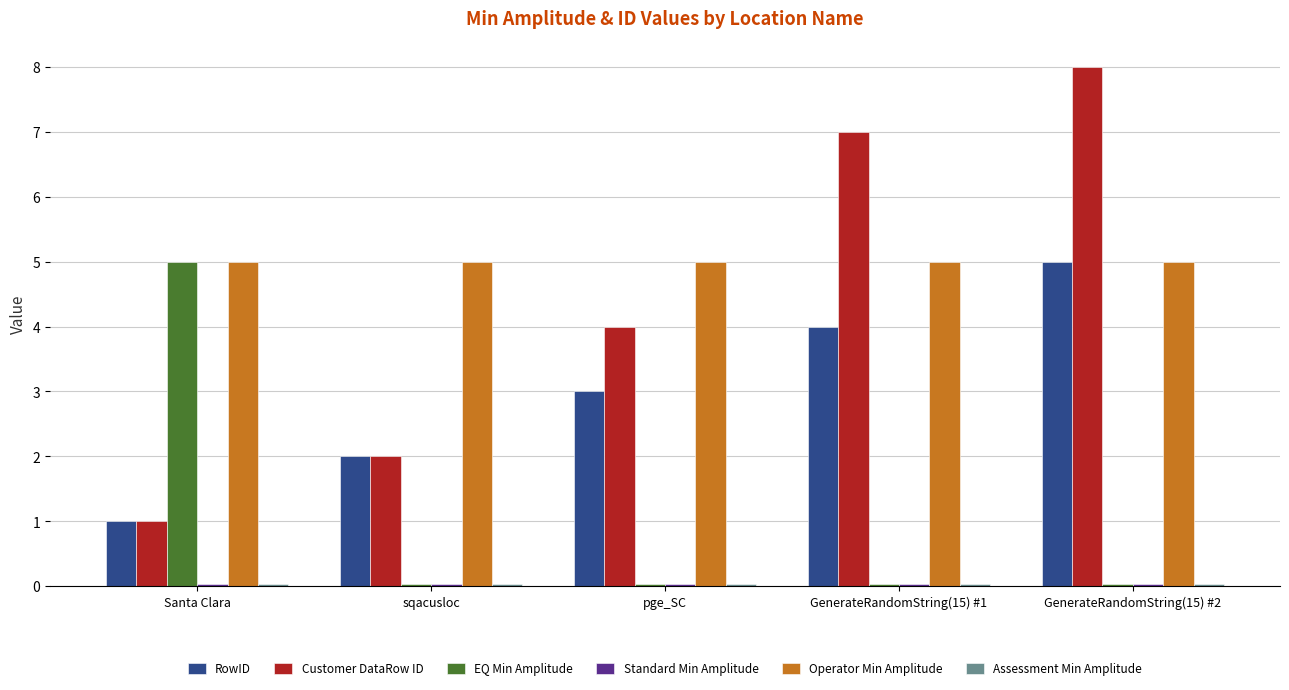

How many data points does each series have?

5